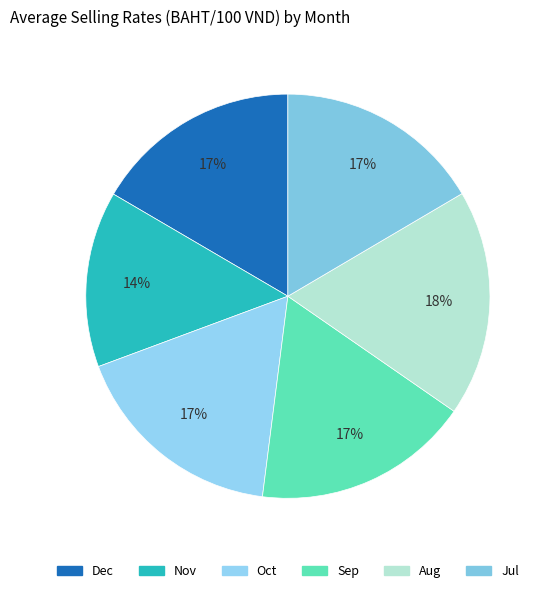

Count the number of slices in the pie.

6